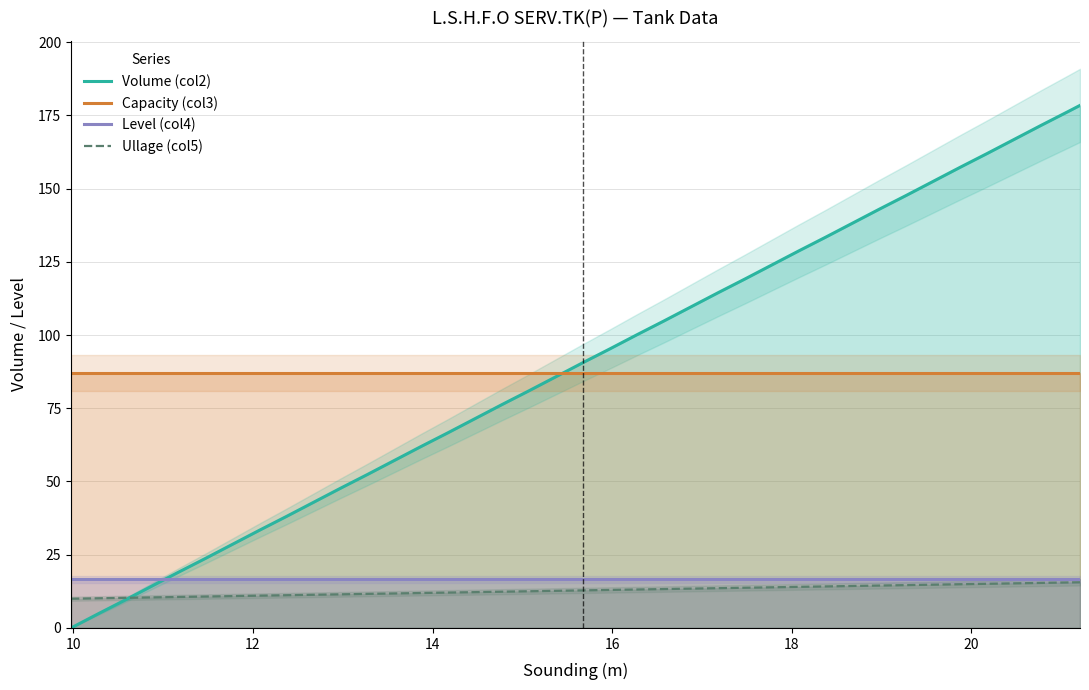

Reading right to left, transcribe all the data shown in this chart.

Volume (col2): 178.4	176.3	171.6	166.8	162.0	157.3	152.5	147.7	143.0	138.2	133.4	128.7	123.9	119.1	114.4	109.6	104.8	100.1	95.3	90.6	85.8	81.0	76.3	71.5	66.7	62.0	57.2	52.4	47.7	42.9	38.1	33.4	28.6	23.8	19.1	14.3	9.5	4.8	0.0
Capacity (col3): 87.2	87.2	87.2	87.2	87.2	87.2	87.2	87.2	87.2	87.2	87.2	87.2	87.2	87.2	87.2	87.2	87.2	87.2	87.2	87.2	87.2	87.2	87.2	87.2	87.2	87.2	87.2	87.2	87.2	87.2	87.2	87.2	87.2	87.2	87.2	87.2	87.2	87.2	87.2
Level (col4): 16.6	16.6	16.6	16.6	16.6	16.6	16.6	16.6	16.6	16.6	16.6	16.6	16.6	16.6	16.6	16.6	16.6	16.6	16.6	16.6	16.6	16.6	16.6	16.6	16.6	16.6	16.6	16.6	16.6	16.6	16.6	16.6	16.6	16.6	16.6	16.6	16.6	16.6	16.6
Ullage (col5): 15.6	15.5	15.4	15.2	15.1	14.9	14.8	14.6	14.5	14.3	14.2	14.0	13.9	13.7	13.6	13.4	13.3	13.1	13.0	12.8	12.7	12.5	12.4	12.2	12.1	11.9	11.8	11.6	11.5	11.3	11.2	11.0	10.9	10.7	10.6	10.4	10.3	10.1	10.0